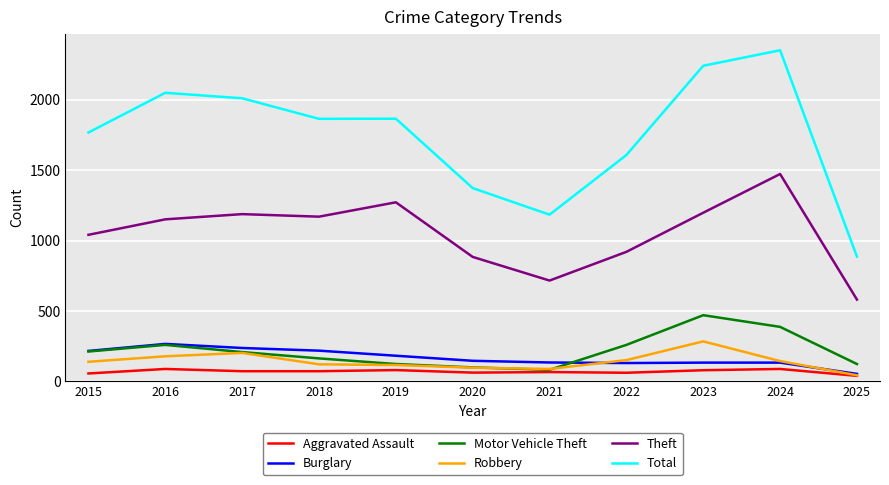

True or false: Burglary and Theft intersect in this chart.

False